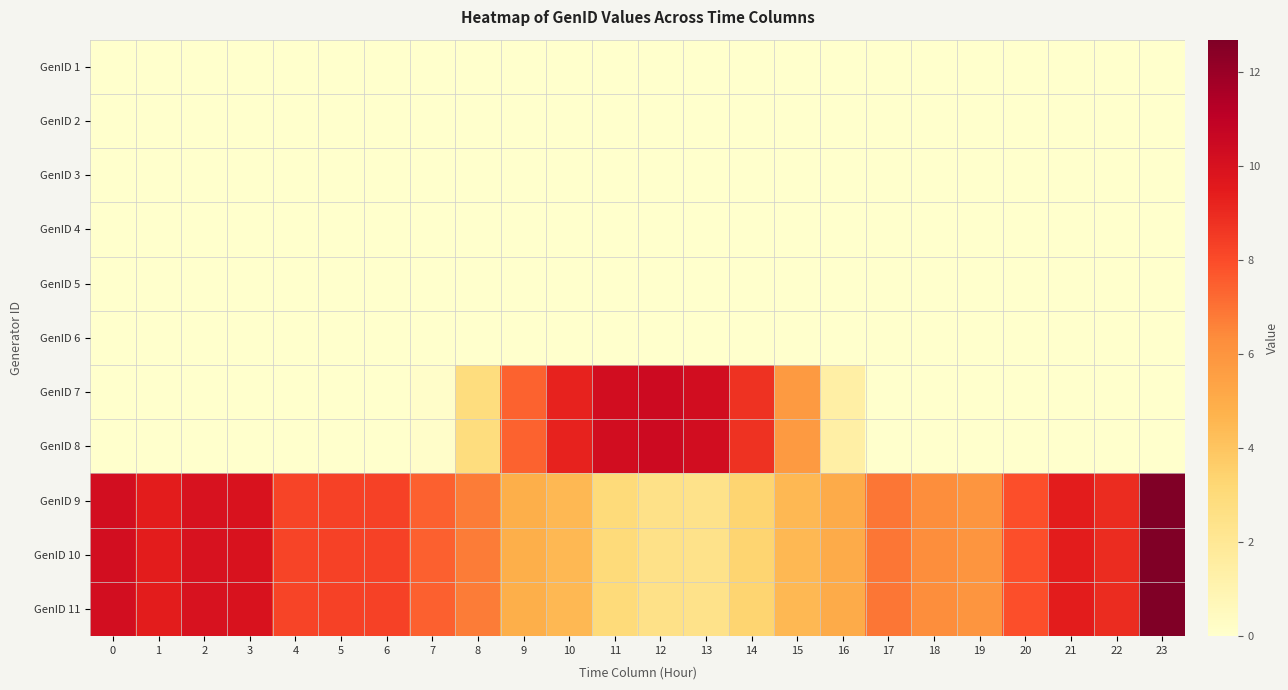

Reading left to right, list all the values displayed in this chart.

GenID 1: 0=0.0	1=0.0	2=0.0	3=0.0	4=0.0	5=0.0	6=0.0	7=0.0	8=0.0	9=0.0	10=0.0	11=0.0	12=0.0	13=0.0	14=0.0	15=0.0	16=0.0	17=0.0	18=0.0	19=0.0	20=0.0	21=0.0	22=0.0	23=0.0
GenID 2: 0=0.0	1=0.0	2=0.0	3=0.0	4=0.0	5=0.0	6=0.0	7=0.0	8=0.0	9=0.0	10=0.0	11=0.0	12=0.0	13=0.0	14=0.0	15=0.0	16=0.0	17=0.0	18=0.0	19=0.0	20=0.0	21=0.0	22=0.0	23=0.0
GenID 3: 0=0.0	1=0.0	2=0.0	3=0.0	4=0.0	5=0.0	6=0.0	7=0.0	8=0.0	9=0.0	10=0.0	11=0.0	12=0.0	13=0.0	14=0.0	15=0.0	16=0.0	17=0.0	18=0.0	19=0.0	20=0.0	21=0.0	22=0.0	23=0.0
GenID 4: 0=0.0	1=0.0	2=0.0	3=0.0	4=0.0	5=0.0	6=0.0	7=0.0	8=0.0	9=0.0	10=0.0	11=0.0	12=0.0	13=0.0	14=0.0	15=0.0	16=0.0	17=0.0	18=0.0	19=0.0	20=0.0	21=0.0	22=0.0	23=0.0
GenID 5: 0=0.0	1=0.0	2=0.0	3=0.0	4=0.0	5=0.0	6=0.0	7=0.0	8=0.0	9=0.0	10=0.0	11=0.0	12=0.0	13=0.0	14=0.0	15=0.0	16=0.0	17=0.0	18=0.0	19=0.0	20=0.0	21=0.0	22=0.0	23=0.0
GenID 6: 0=0.0	1=0.0	2=0.0	3=0.0	4=0.0	5=0.0	6=0.0	7=0.0	8=0.0	9=0.0	10=0.0	11=0.0	12=0.0	13=0.0	14=0.0	15=0.0	16=0.0	17=0.0	18=0.0	19=0.0	20=0.0	21=0.0	22=0.0	23=0.0
GenID 7: 0=0.0	1=0.0	2=0.0	3=0.0	4=0.0	5=0.0	6=0.0	7=0.1	8=2.8	9=7.4	10=9.2	11=10.2	12=10.4	13=10.2	14=8.7	15=5.8	16=1.4	17=0.0	18=0.0	19=0.0	20=0.0	21=0.0	22=0.0	23=0.0
GenID 8: 0=0.0	1=0.0	2=0.0	3=0.0	4=0.0	5=0.0	6=0.0	7=0.1	8=2.8	9=7.4	10=9.2	11=10.2	12=10.4	13=10.2	14=8.7	15=5.8	16=1.4	17=0.0	18=0.0	19=0.0	20=0.0	21=0.0	22=0.0	23=0.0
GenID 9: 0=10.2	1=9.4	2=10.0	3=9.9	4=8.2	5=8.3	6=8.3	7=7.5	8=6.7	9=4.9	10=4.5	11=3.0	12=2.5	13=2.4	14=3.3	15=4.5	16=5.0	17=6.9	18=6.3	19=6.0	20=7.9	21=9.4	22=8.9	23=12.7
GenID 10: 0=10.2	1=9.4	2=10.0	3=9.9	4=8.2	5=8.3	6=8.3	7=7.5	8=6.7	9=4.9	10=4.5	11=3.0	12=2.5	13=2.4	14=3.3	15=4.5	16=5.0	17=6.9	18=6.3	19=6.0	20=7.9	21=9.4	22=8.9	23=12.7
GenID 11: 0=10.2	1=9.4	2=10.0	3=9.9	4=8.2	5=8.3	6=8.3	7=7.5	8=6.7	9=4.9	10=4.5	11=3.0	12=2.5	13=2.4	14=3.3	15=4.5	16=5.0	17=6.9	18=6.3	19=6.0	20=7.9	21=9.4	22=8.9	23=12.7